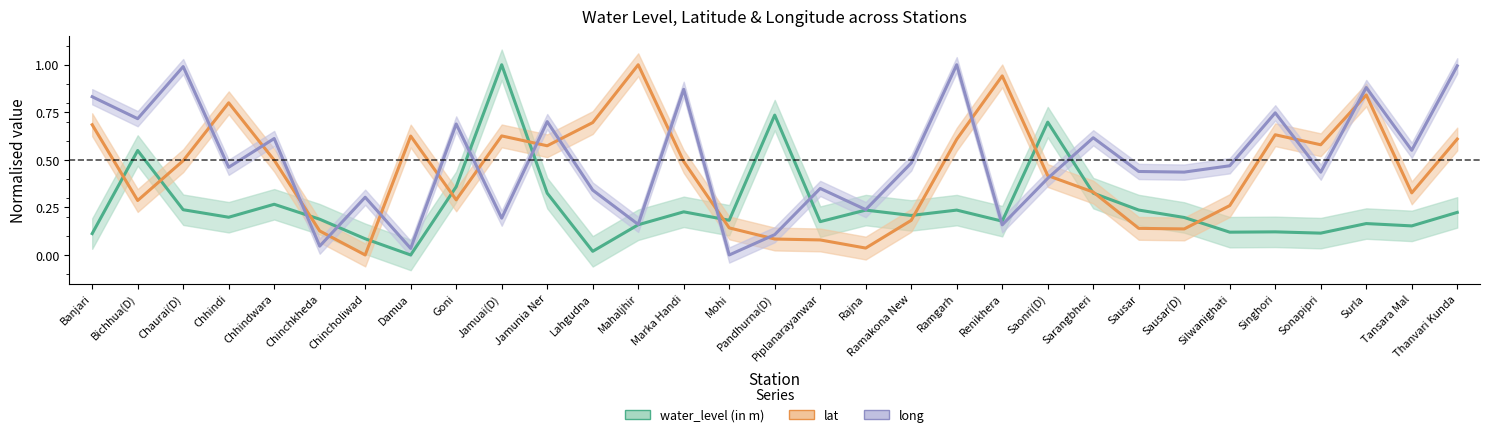

Where is the first local minimum for lat?

Bichhua(D)